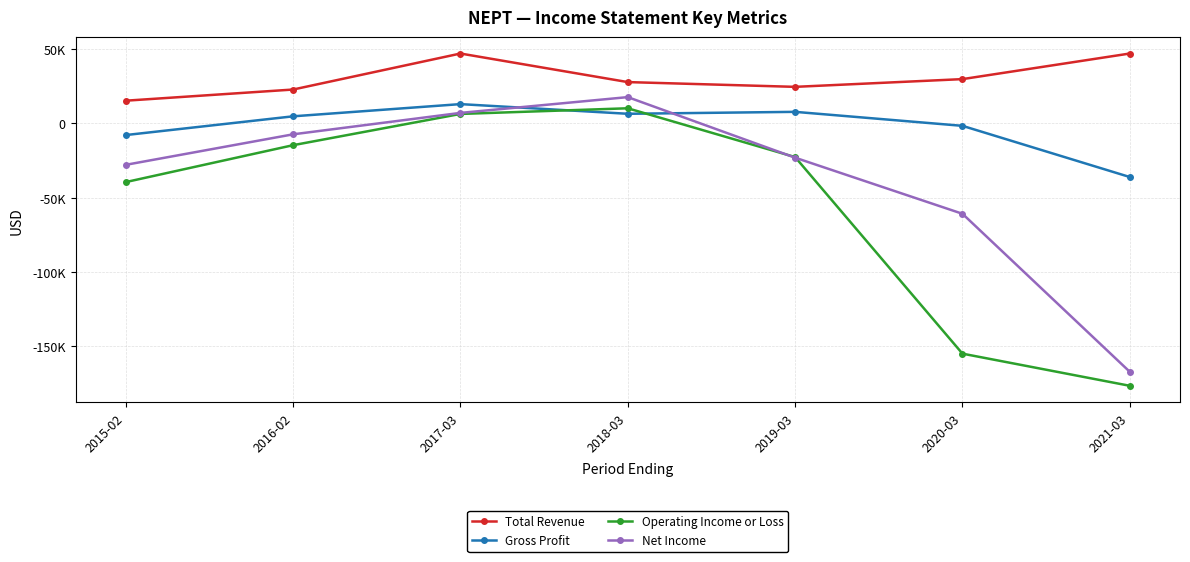

What is the sum of the Net Income values at 2016-02 and 2015-02?

-35500